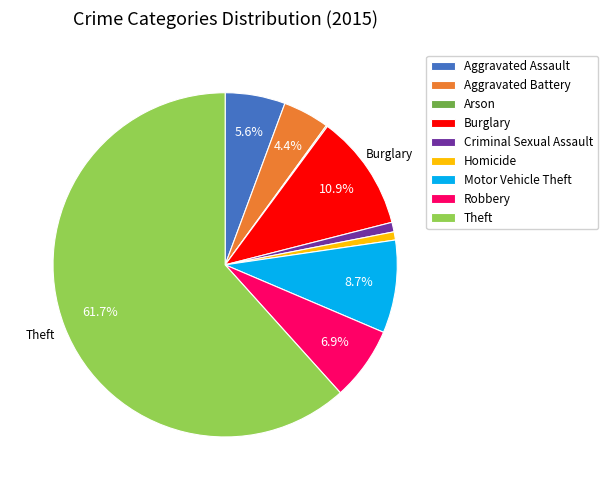

The Theft slice represents 62% of the pie. True or false?

True